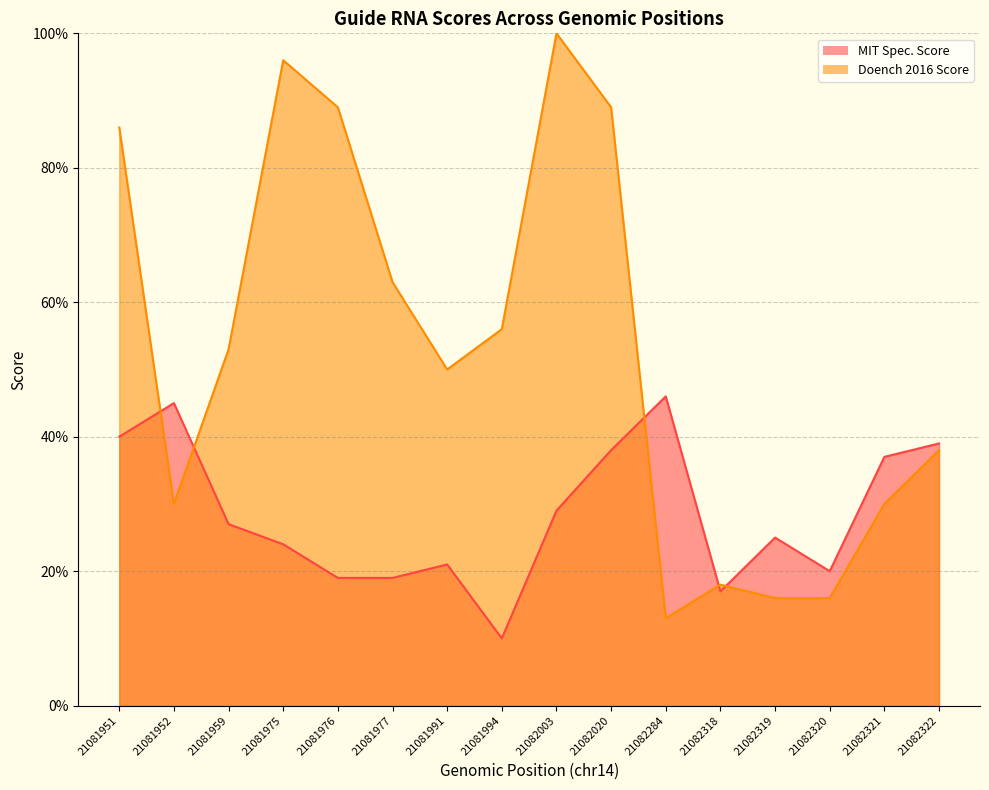

Which series has the largest total across all categories?

Doench 2016 Score